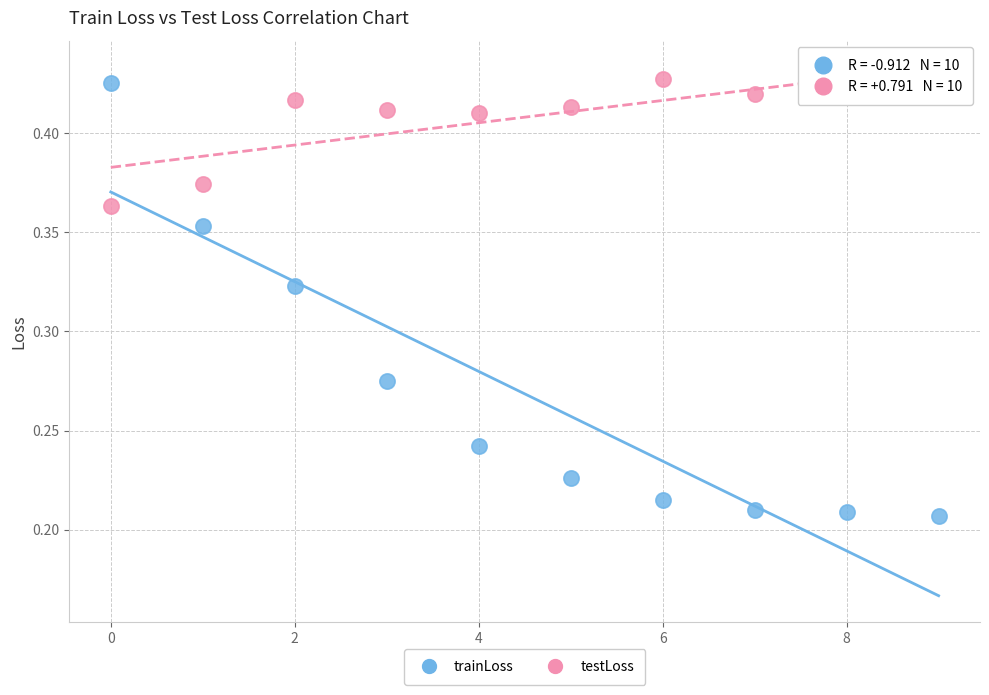

Which series contains the lowest Y value?

trainLoss